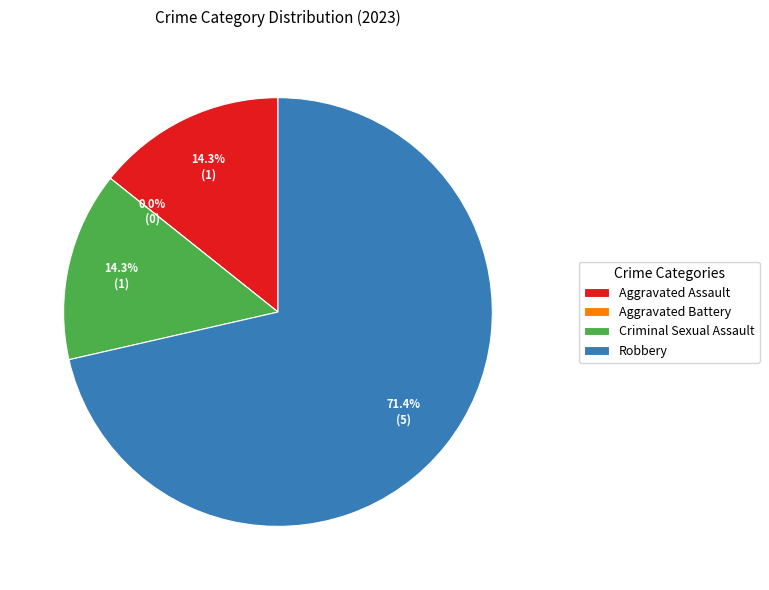

Is there any slice that represents more than half of the pie?

Yes